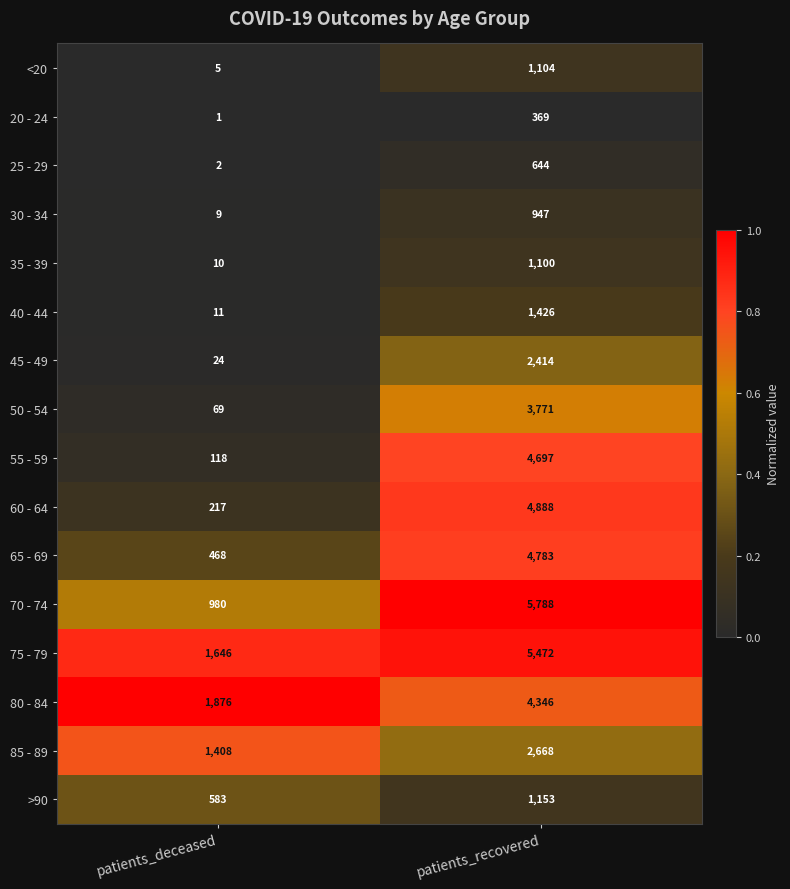

What is the difference between the 80 - 84 values at patients_deceased and patients_recovered?

2470